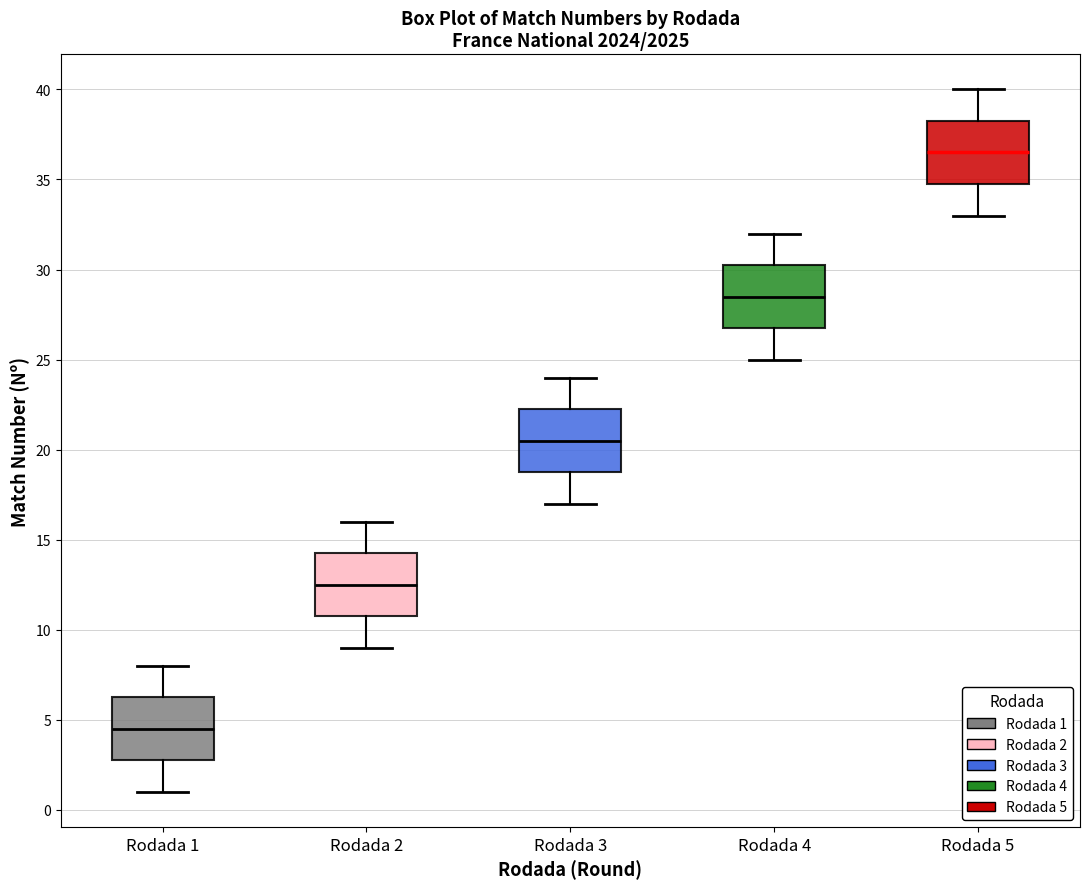

Reading left to right, transcribe this box plot: for each box, give where its median line is, the range the box spans, and where its two whiskers end, as read against the y-axis. The values are not printed on the chart, so give them approximately, as read against the axis.

Rodada 1: median 4.5, box 3.0 to 6.5, whiskers 1.0 to 8.0
Rodada 2: median 12.5, box 11.0 to 14.5, whiskers 9.0 to 16.0
Rodada 3: median 20.5, box 19.0 to 22.5, whiskers 17.0 to 24.0
Rodada 4: median 28.5, box 27.0 to 30.5, whiskers 25.0 to 32.0
Rodada 5: median 36.5, box 35.0 to 38.5, whiskers 33.0 to 40.0